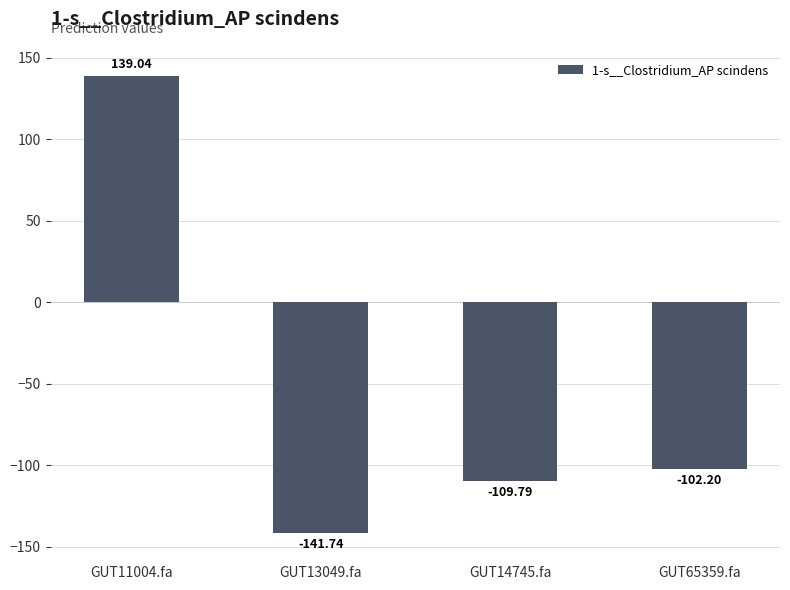

Reading left to right, transcribe all the data shown in this chart.

139.0	-141.7	-109.8	-102.2